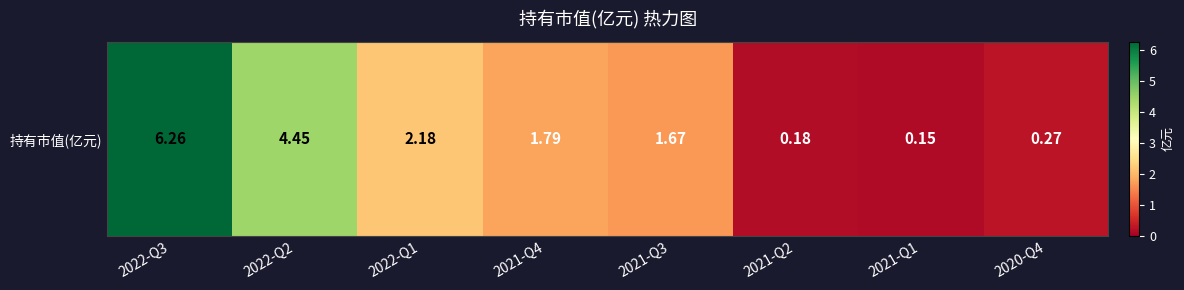

What is the approximate value at 2021-Q4?

1.8